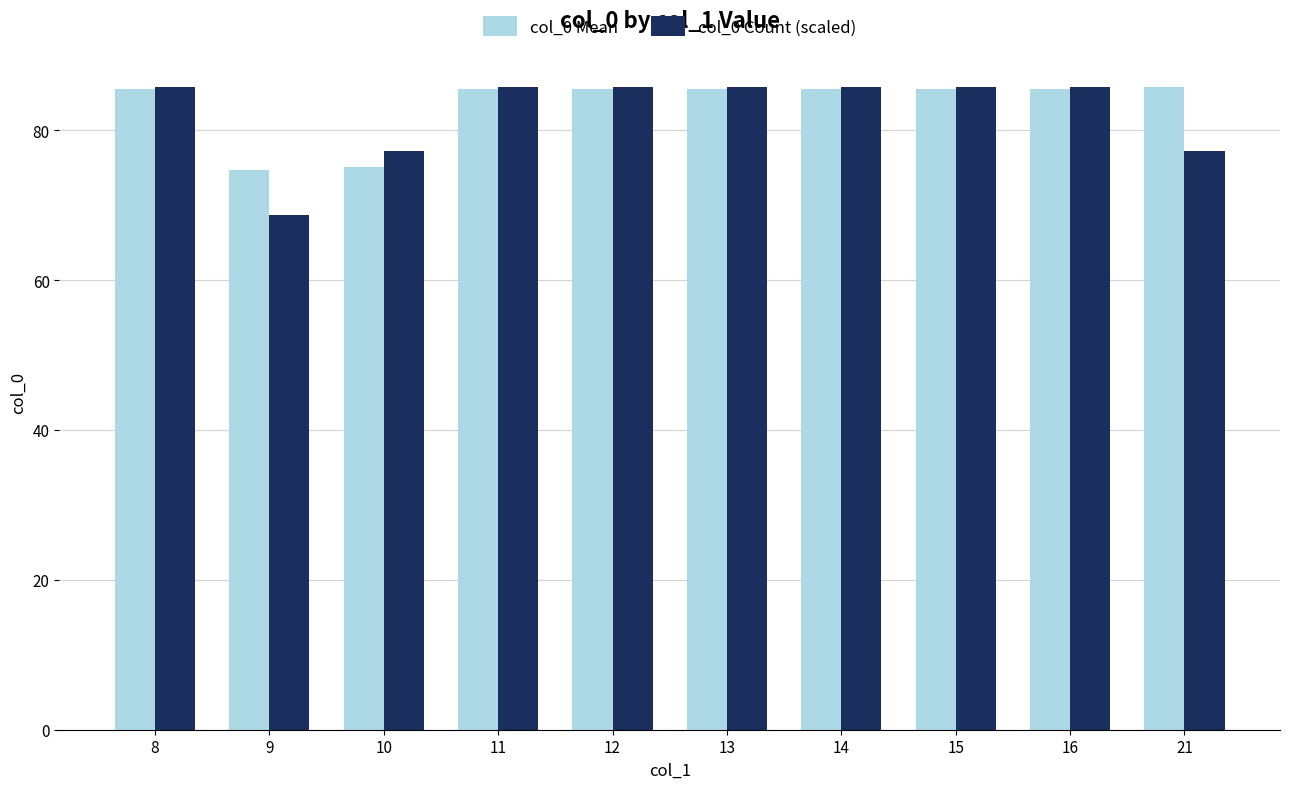

Read the col_0 Count (scaled) value at 14.

85.8